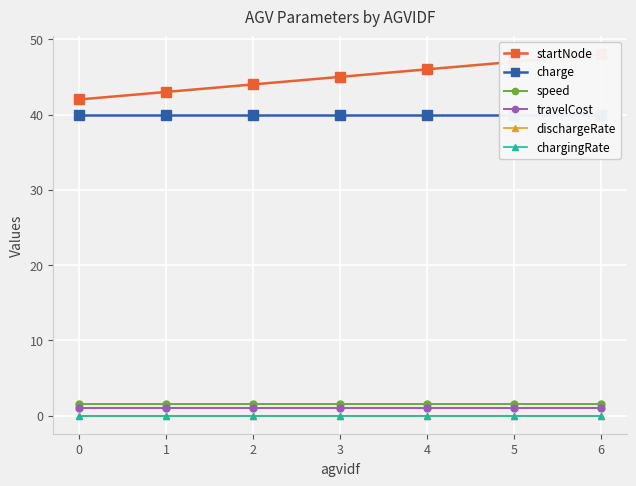

Which series has the largest total across all categories?

startNode